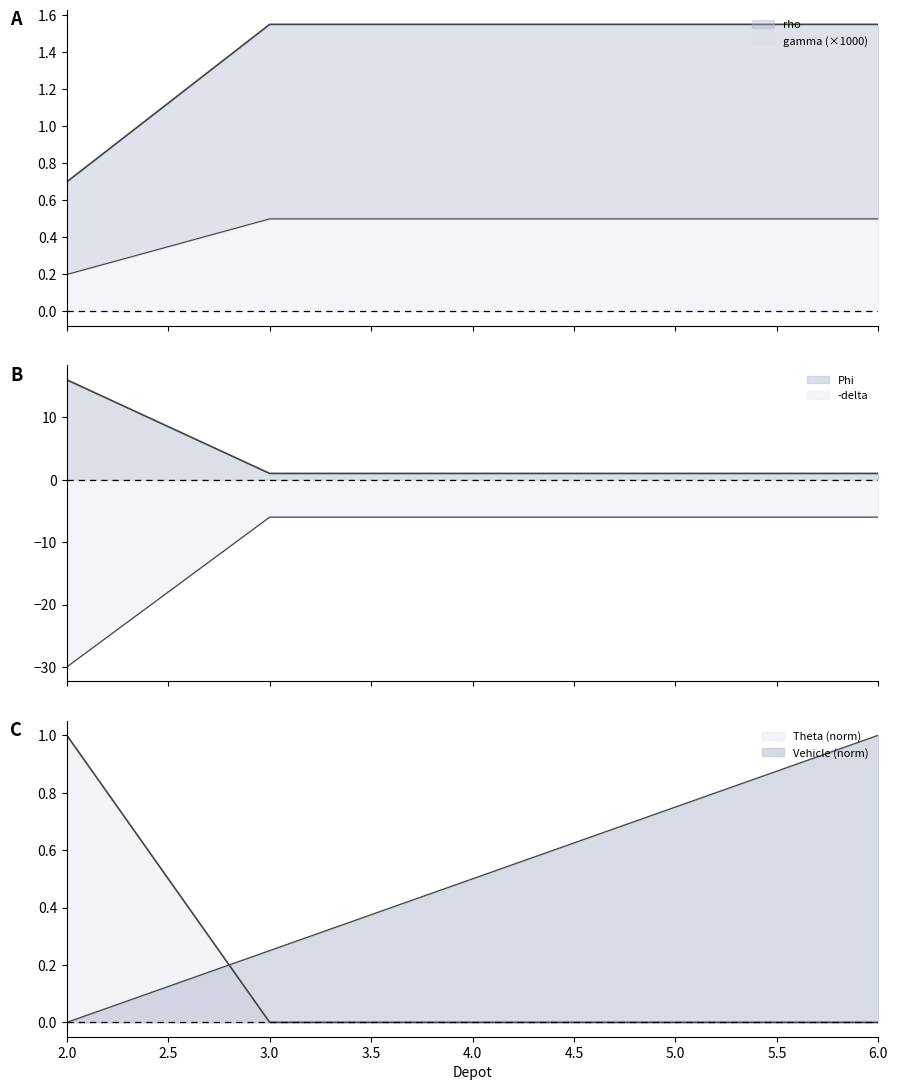

How many data points does each series have?

5